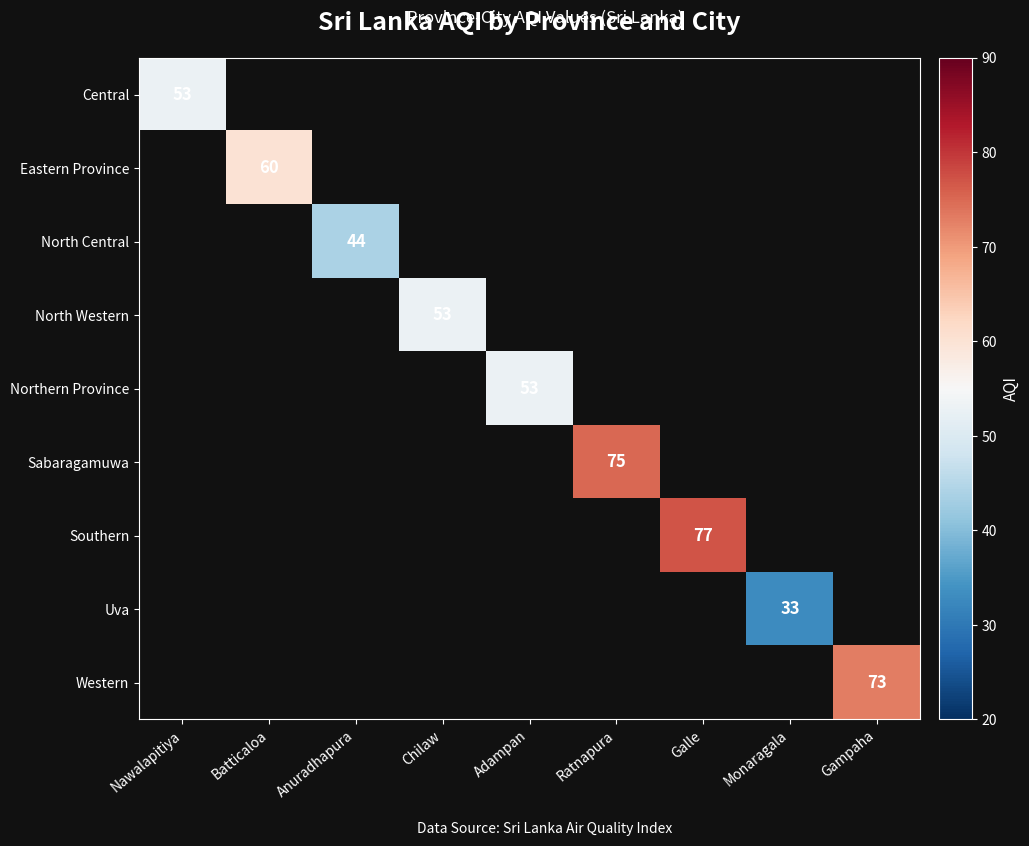

The North Central series shows 44 at Anuradhapura. True or false?

True